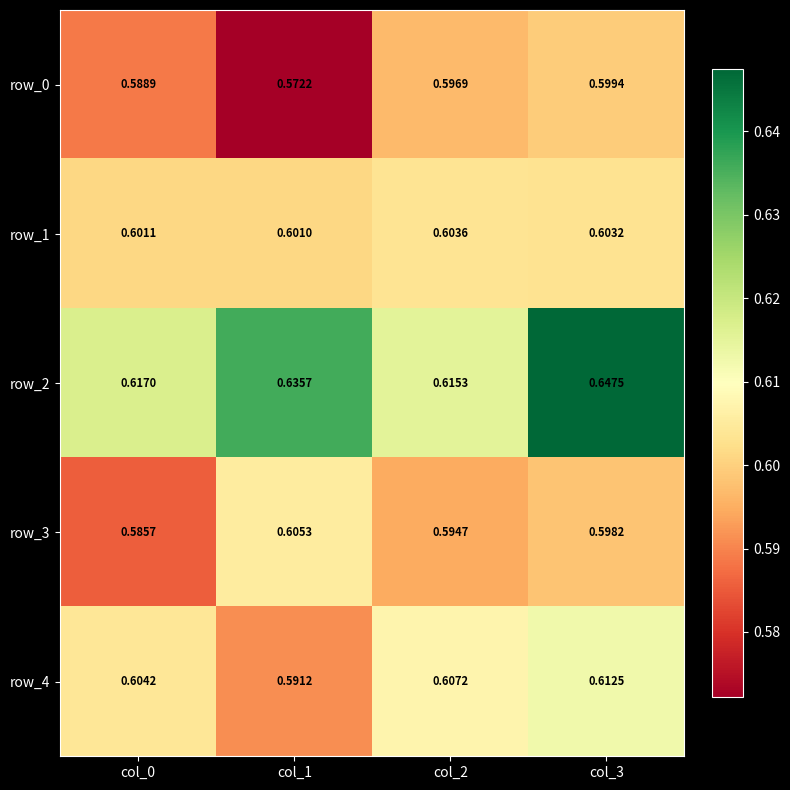

What is the spread (max minus min) of values at col_1?

0.1